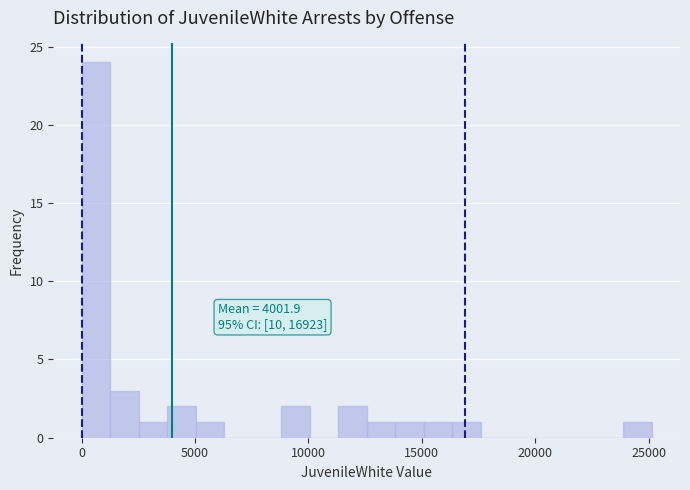

Around what value on the x-axis is the tallest bar? Give the approximate position of its centre, as read against the axis.

500